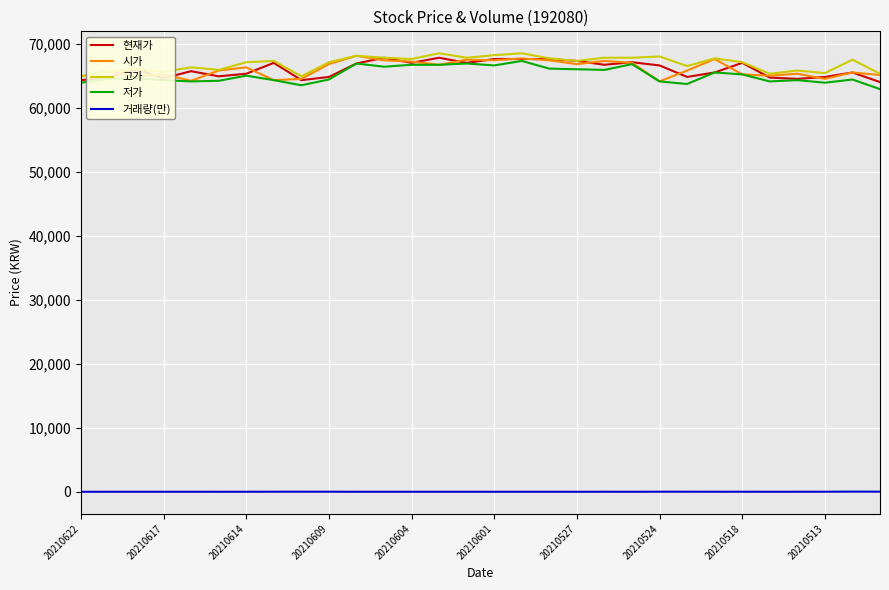

What is the maximum value for 현재가?

67800.0